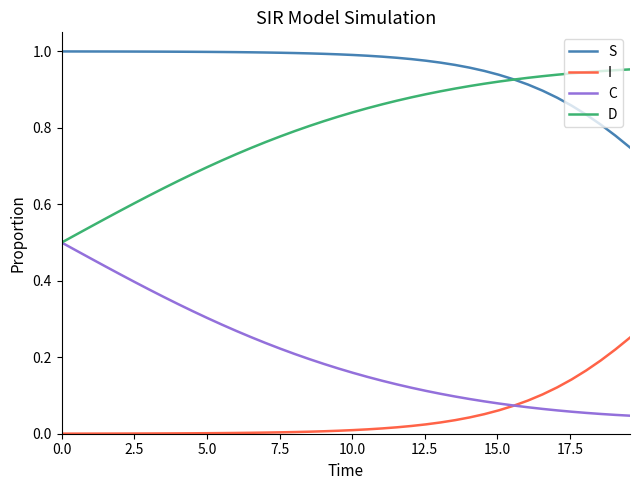

Which series has the largest total across all categories?

S